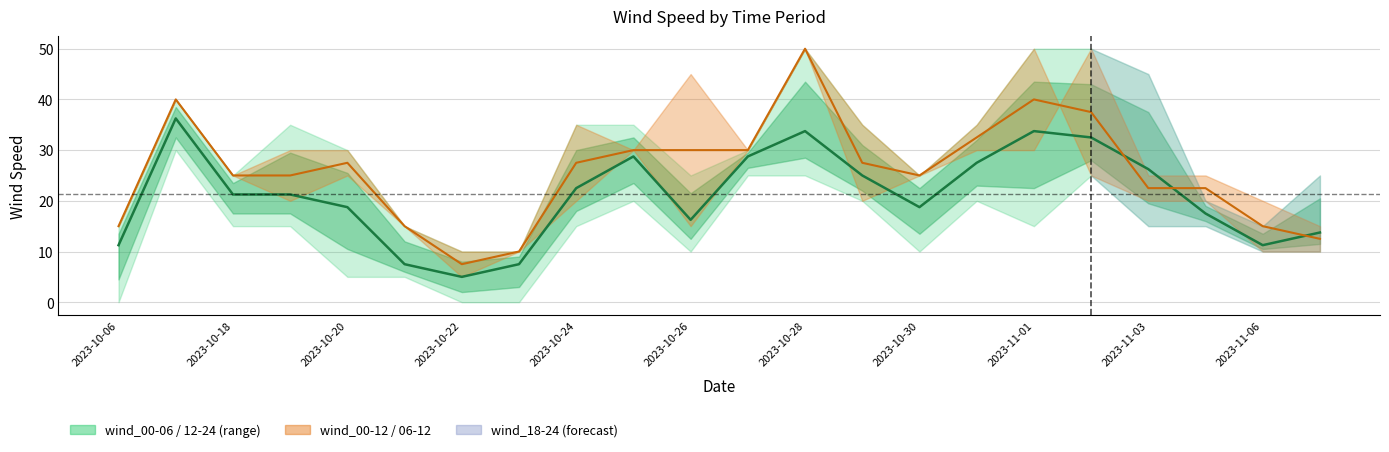

What is the difference between the second highest and second lowest values in the wind_12-18 series?

26.2